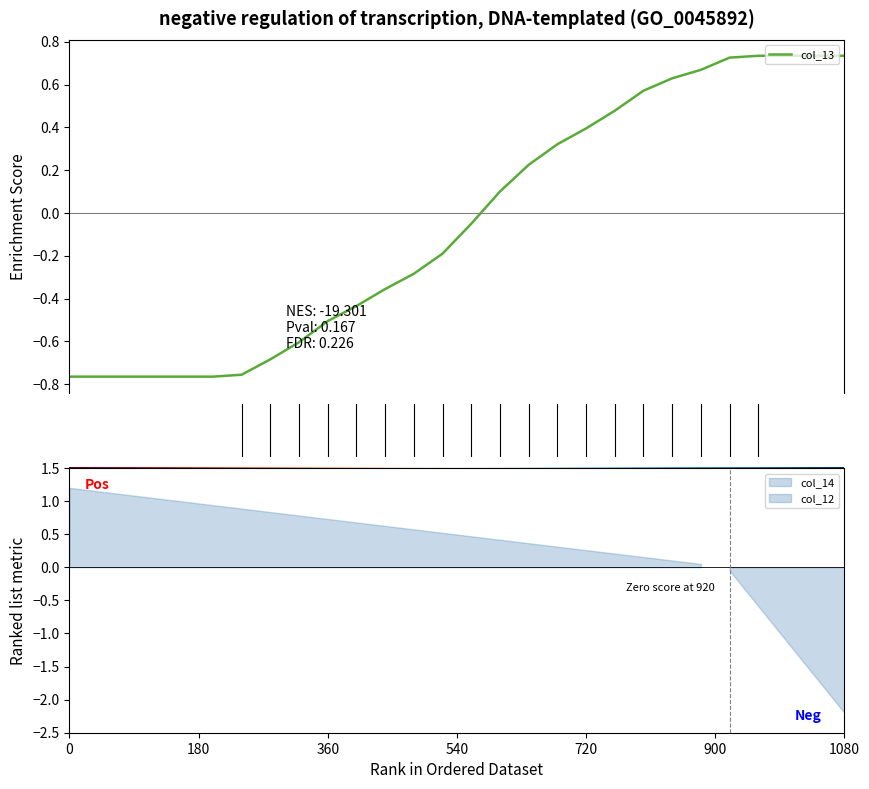

What is the minimum value shown in the chart?

-0.8